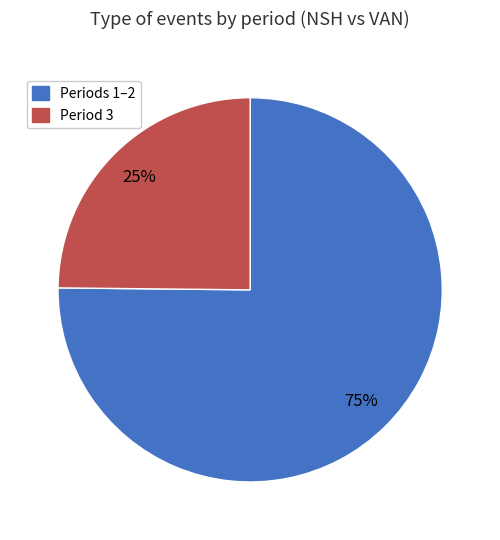

Do Period 3 and Periods 1–2 together represent more than half of the pie?

Yes